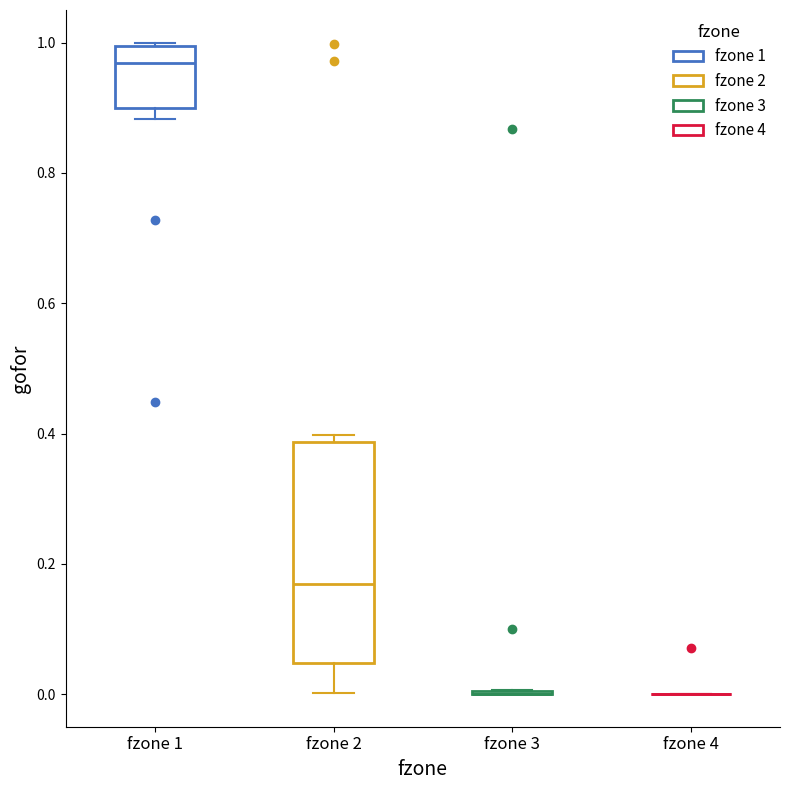

Reading left to right, read every box against the y-axis: the position of its median line, the range the box covers, and the ends of its whiskers. The values are not printed on the chart, so give them approximately, as read against the axis.

fzone 1: median 0.96, box 0.90 to 1.00, whiskers 0.88 to 1.00
fzone 2: median 0.16, box 0.04 to 0.38, whiskers 0.00 to 0.40
fzone 3: box collapsed to a line at 0.00, whiskers 0.00 to 0.00
fzone 4: box collapsed to a line at 0.00, whiskers 0.00 to 0.00